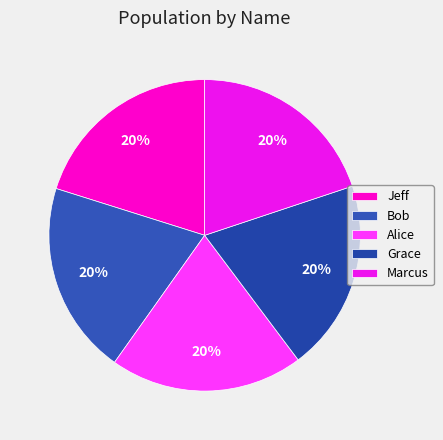

Count the number of slices in the pie.

5